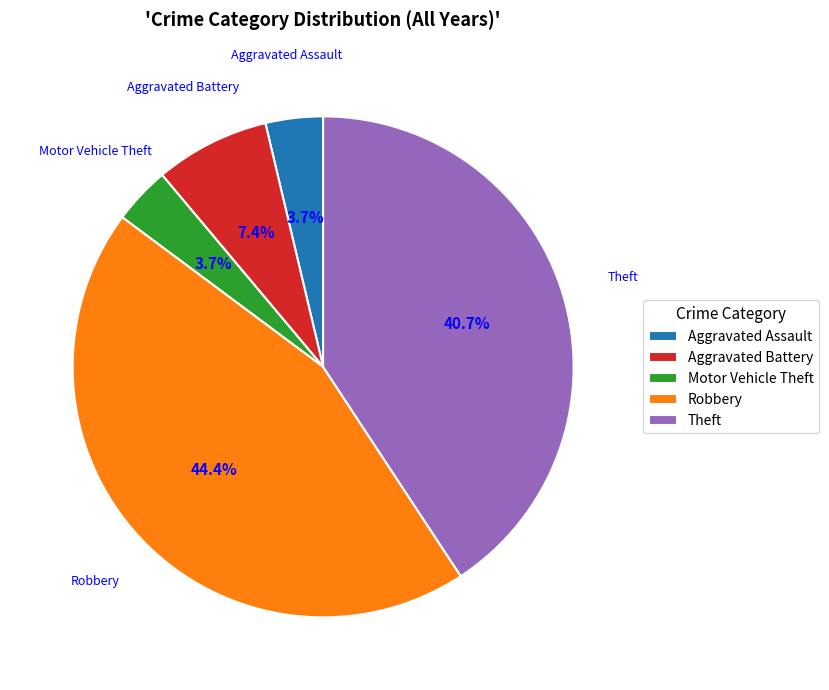

The Robbery slice represents 54% of the pie. True or false?

False